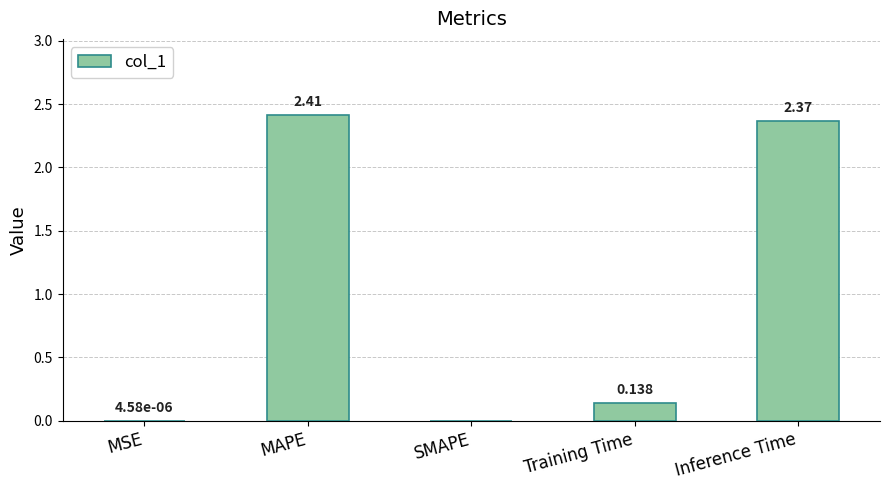

Which label corresponds to the largest value in the chart?

MAPE